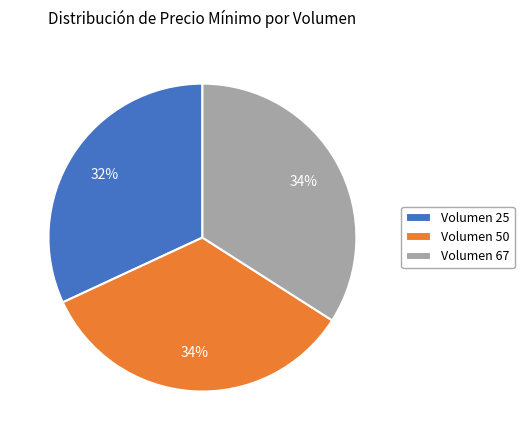

To the nearest percent, what is the average slice percentage?

33%